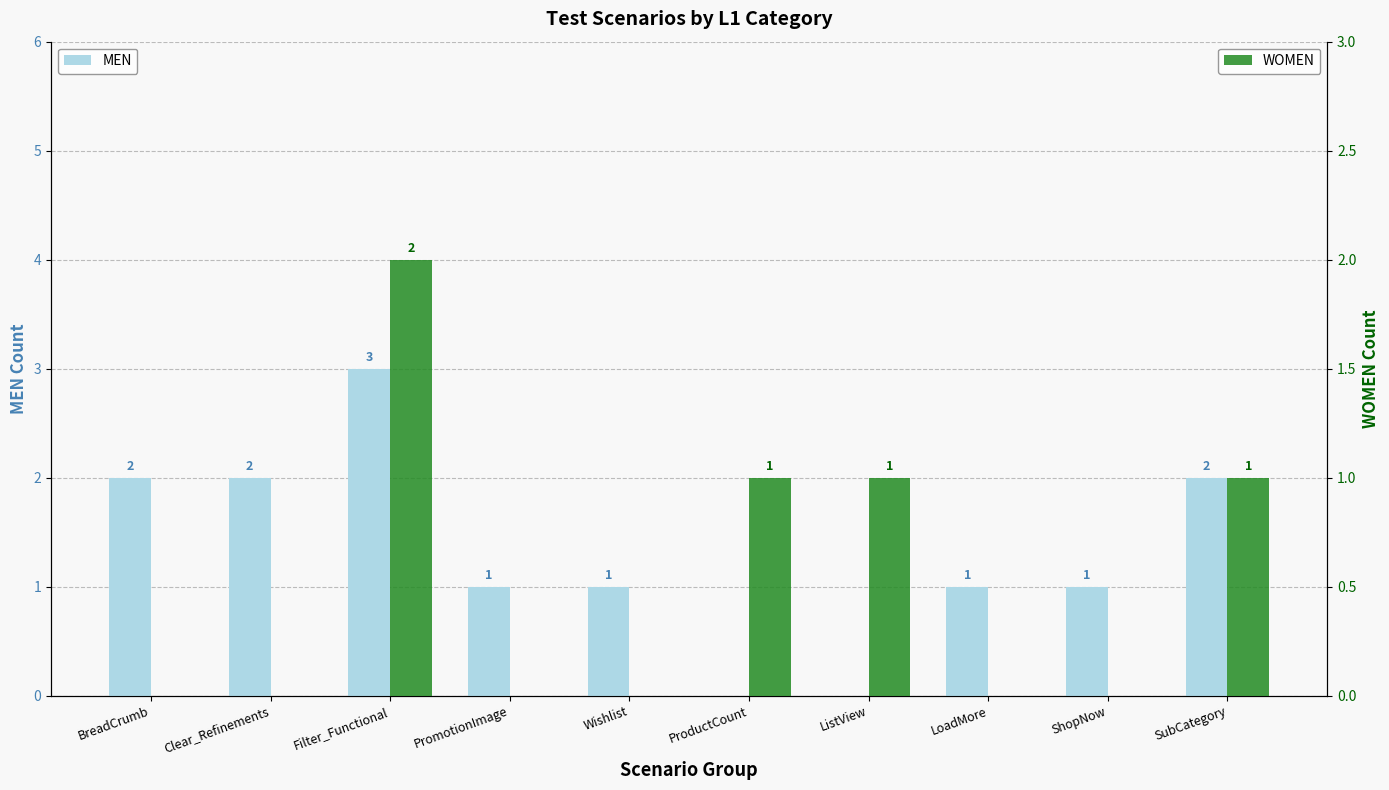

Where is MEN nearest to the value 1?

PromotionImage